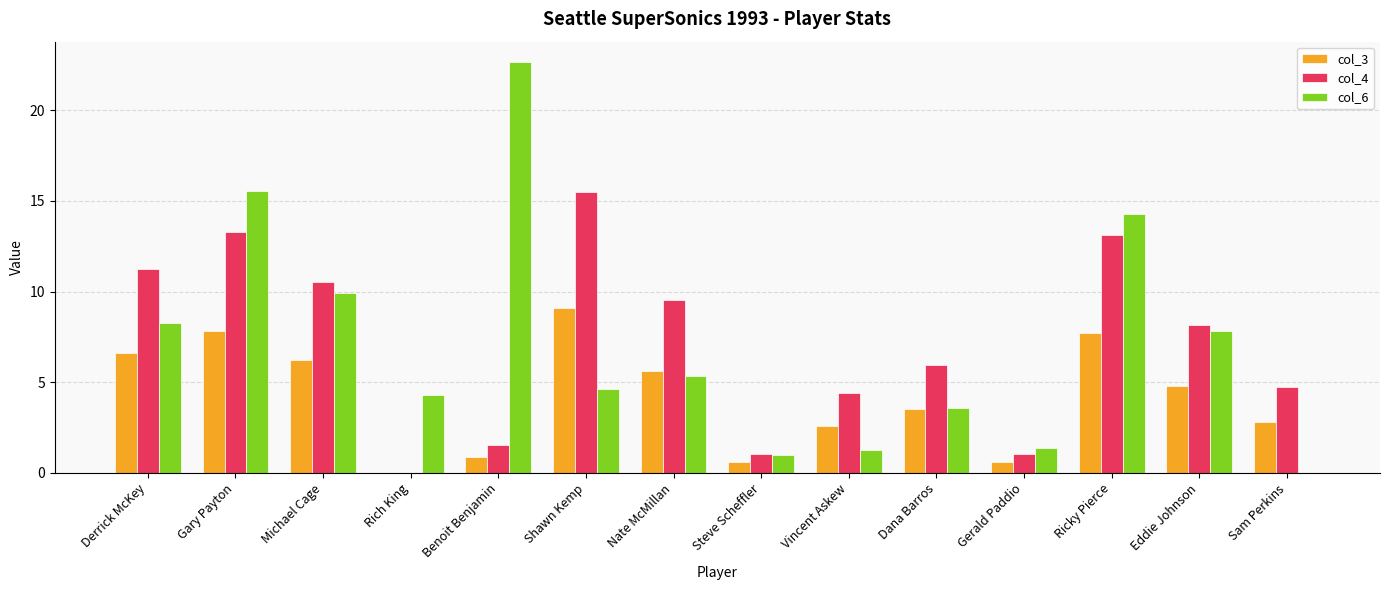

What are all the series names shown in the legend?

col_3, col_4, col_6